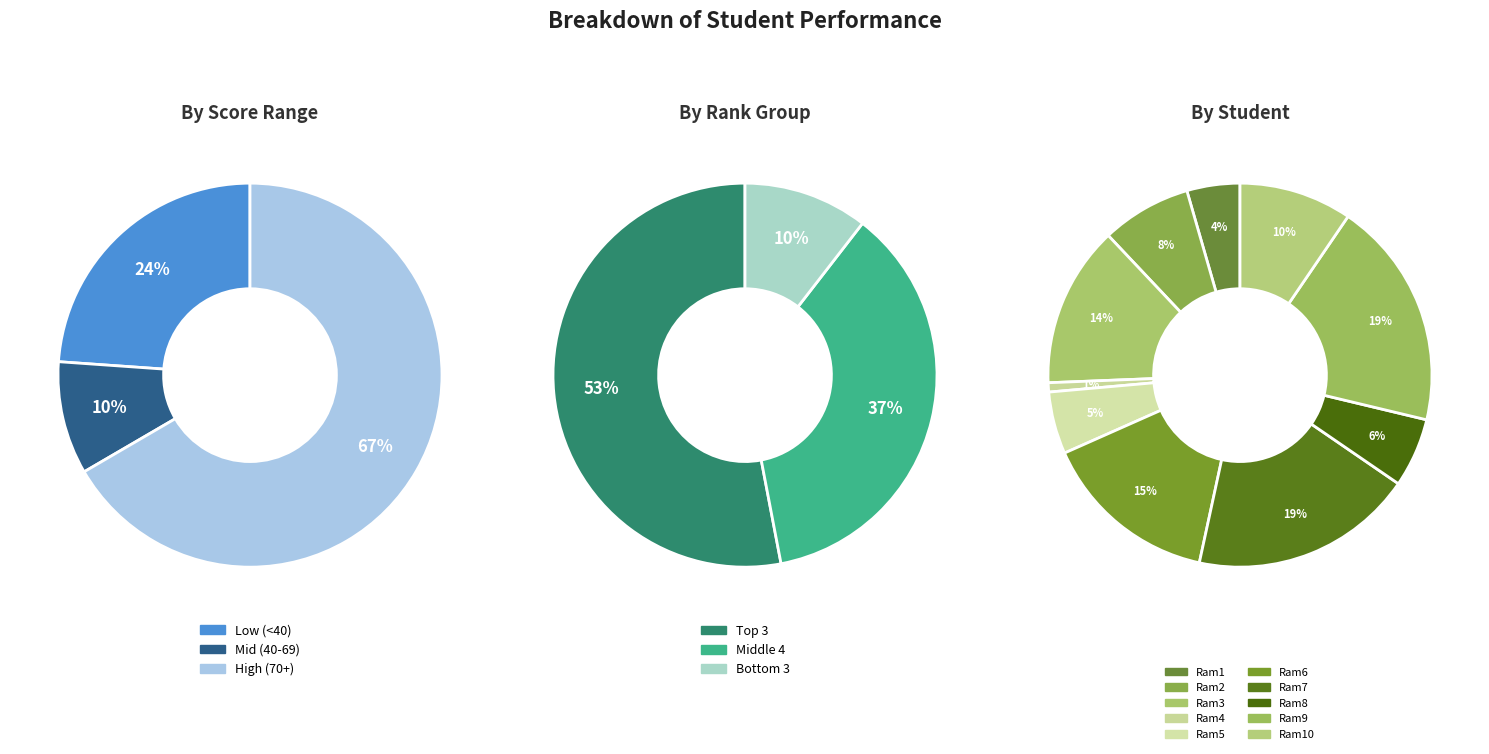

Does Ram8 account for over 50% of the chart?

No